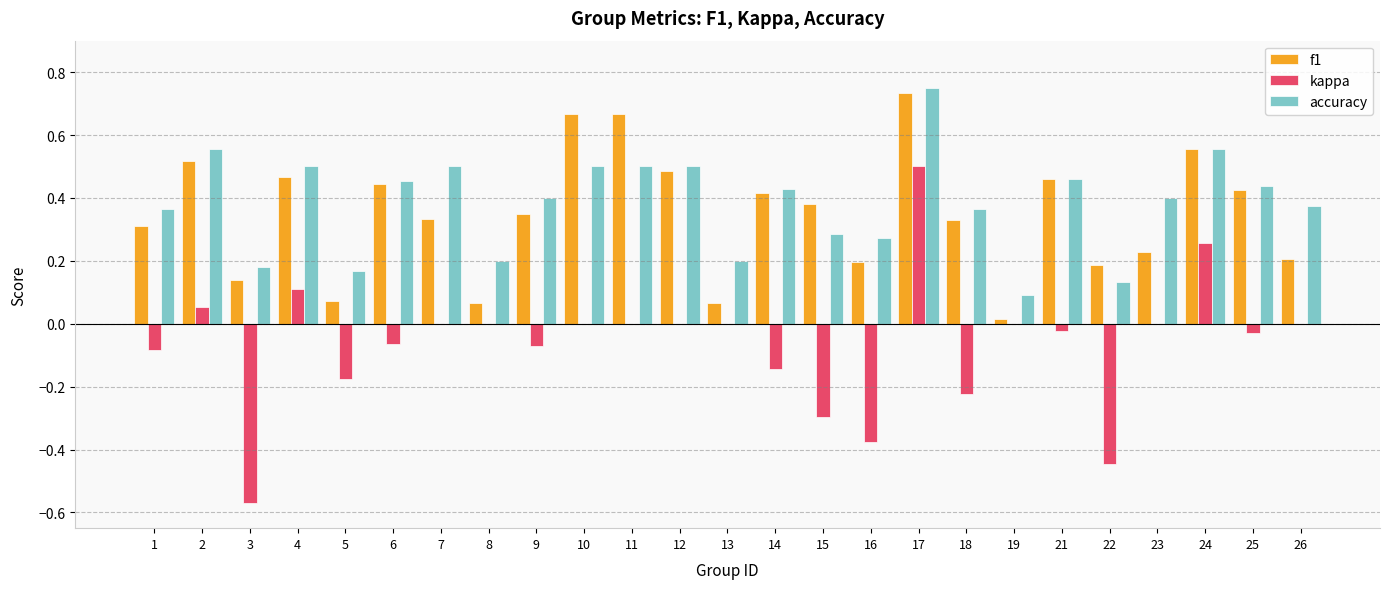

At which category does the chart reach its peak across all series?

17